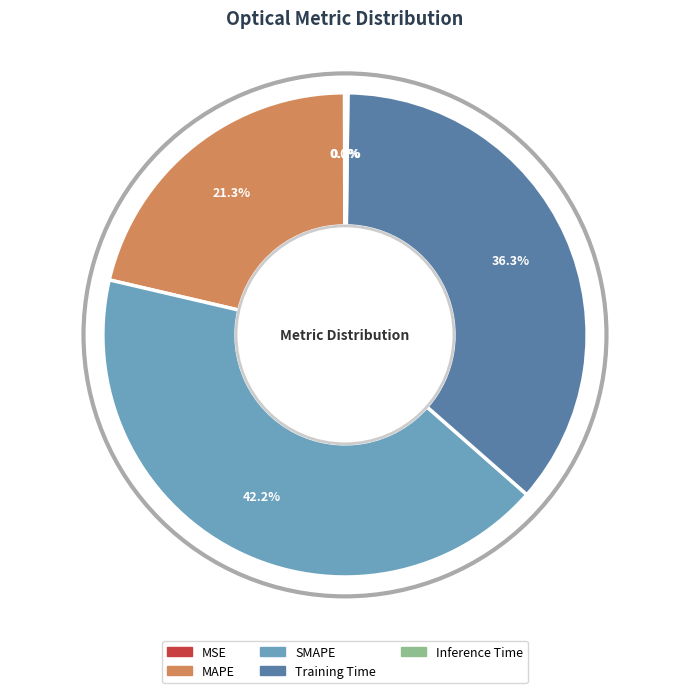

How much of the chart is everything except MAPE?

78.7%